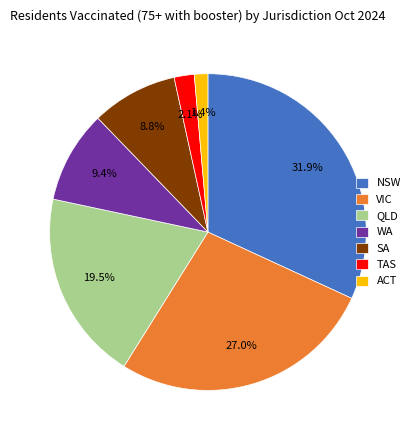

The ACT slice represents 11% of the pie. True or false?

False